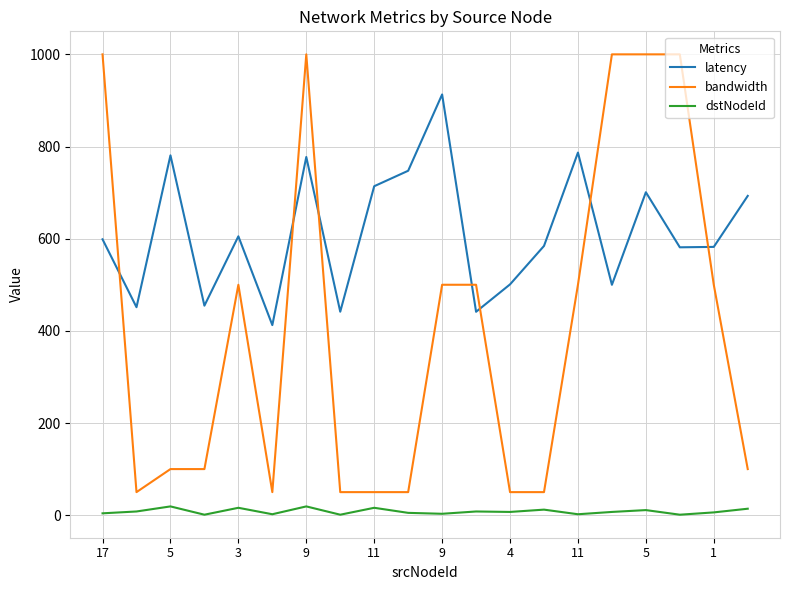

What are all the series names shown in the legend?

latency, bandwidth, dstNodeId